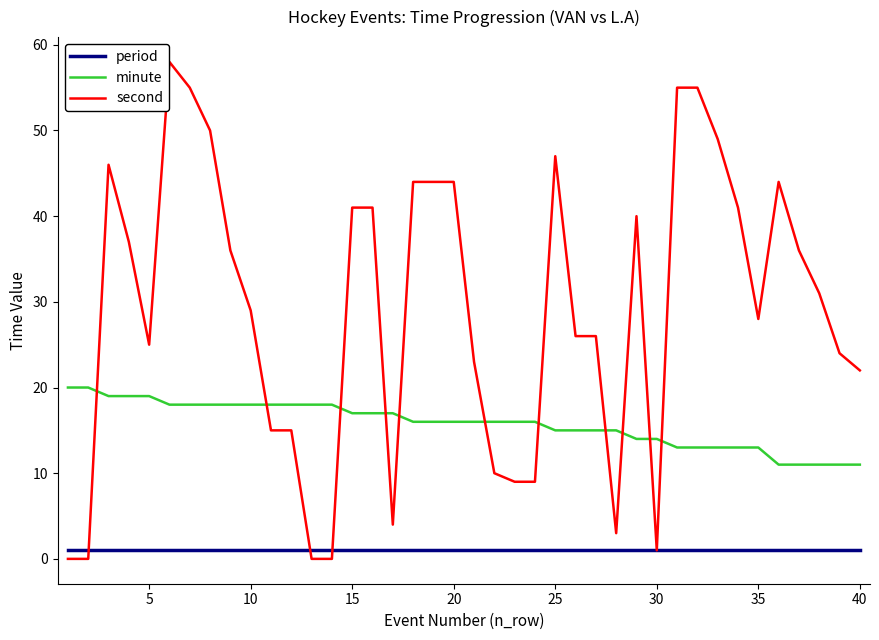

Rank the series by their maximum value, from lowest to highest.

period, minute, second